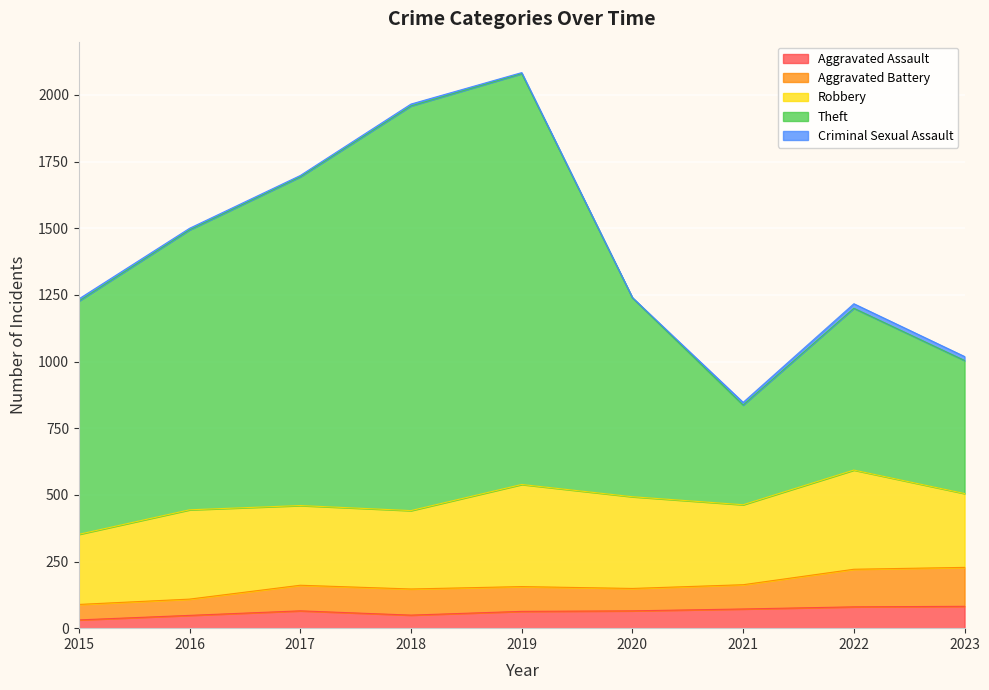

What is the maximum value shown in the chart?

2080